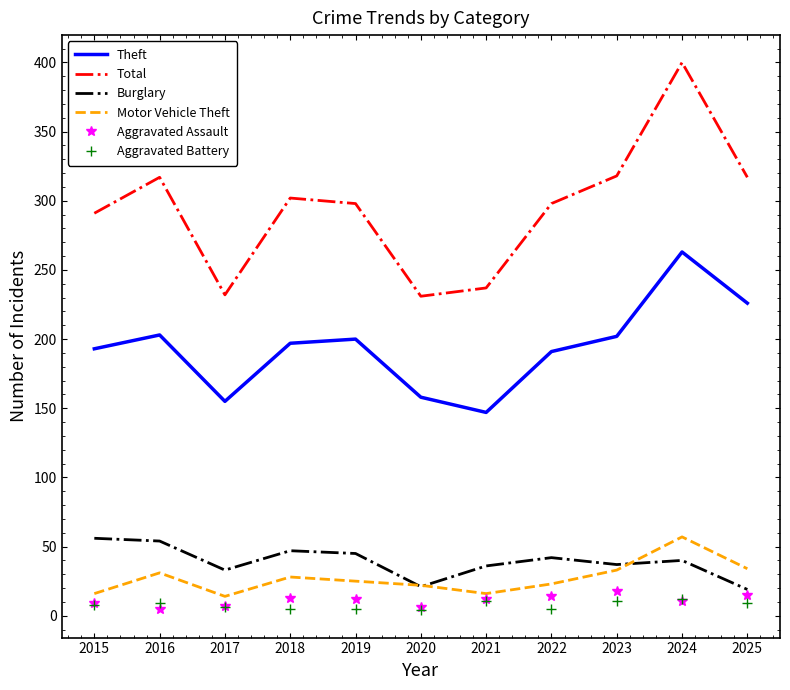

What is the spread (max minus min) of values at 2019?

293